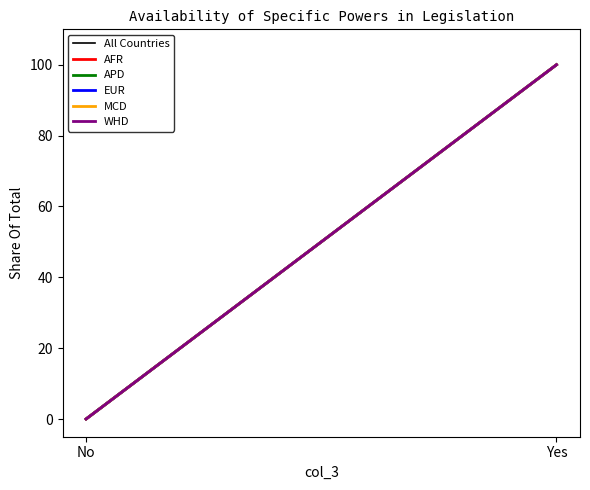

At which category is the sum across all series the highest?

Yes